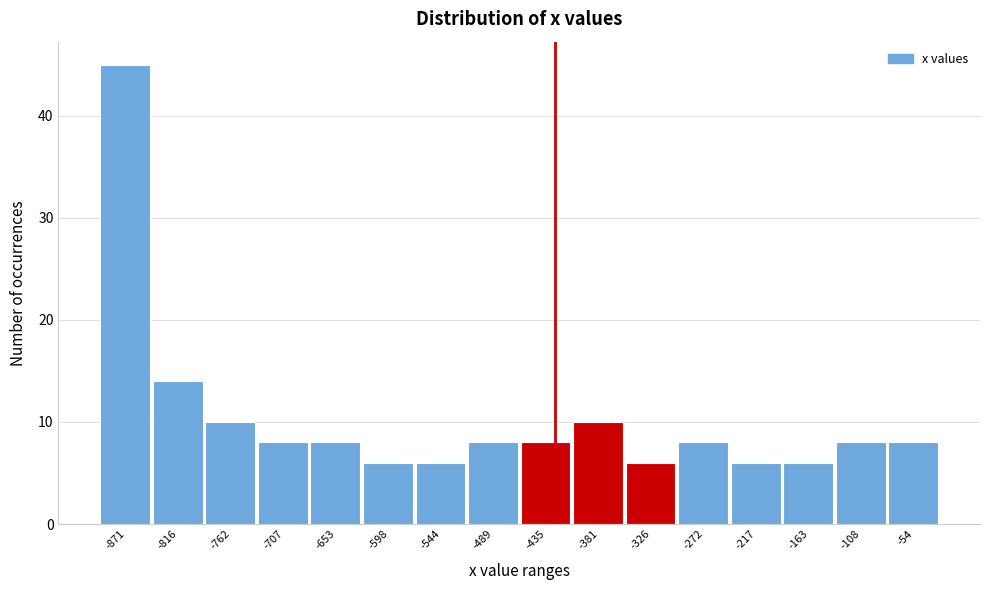

Reading left to right, list all the values displayed in this chart.

-871=45	-816=14	-762=10	-707=8	-653=8	-598=6	-544=6	-489=8	-435=8	-381=10	-326=6	-272=8	-217=6	-163=6	-108=8	-54=8